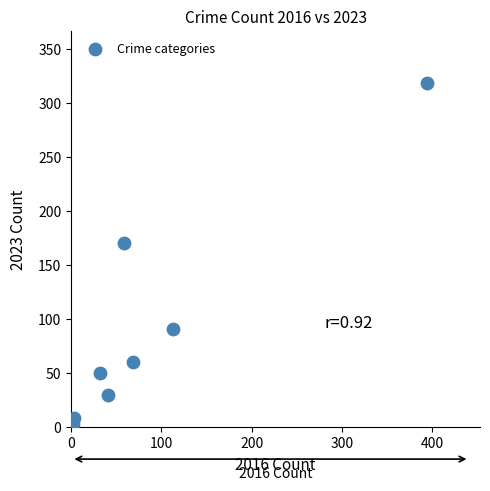

What Y value in the scatter plot is closest to 161?

171